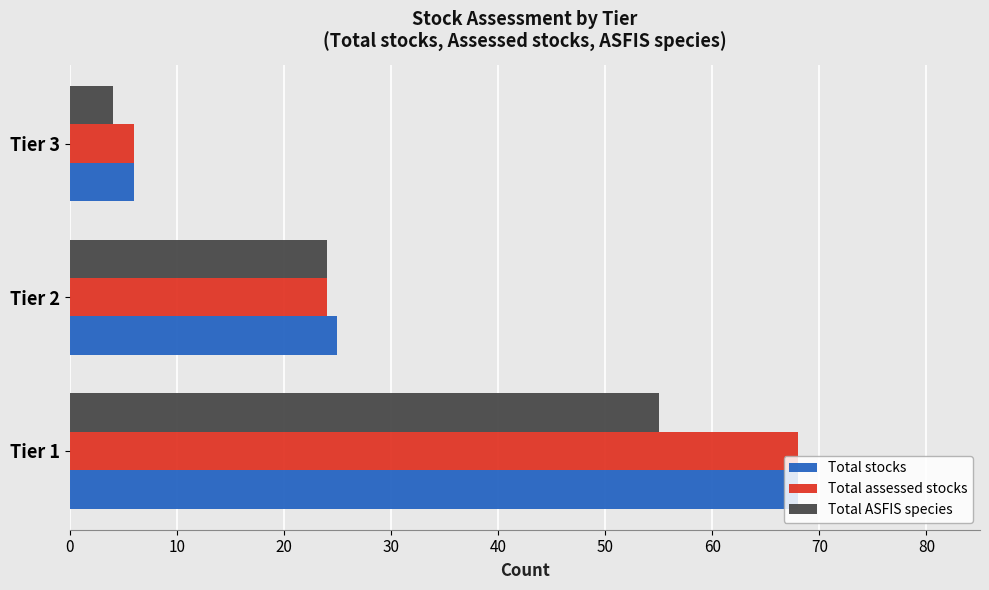

At how many categories does at least one series exceed 18?

2